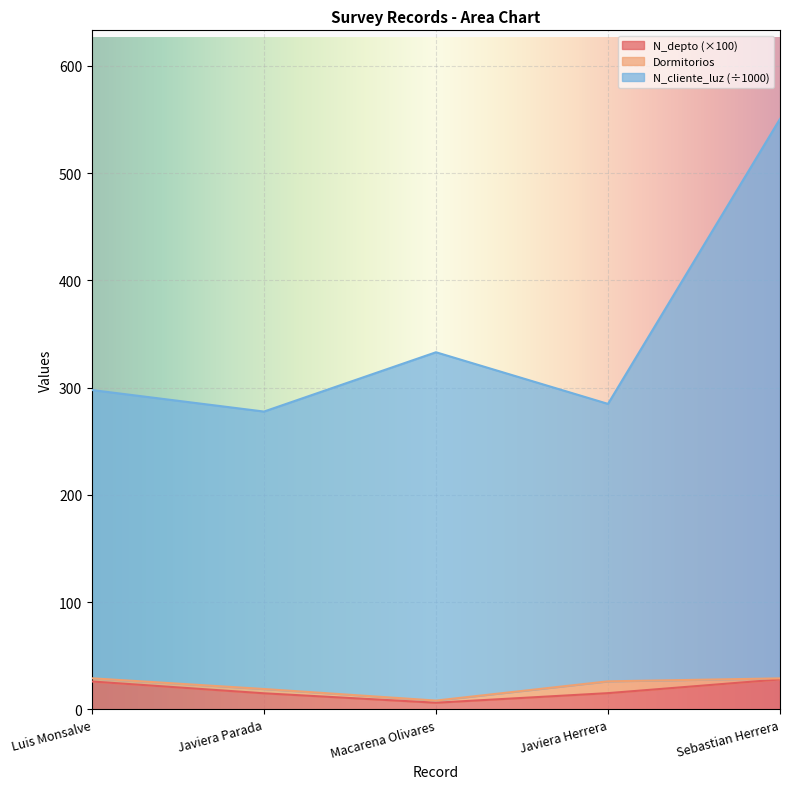

At which category is the sum across all series the highest?

Sebastian Herrera